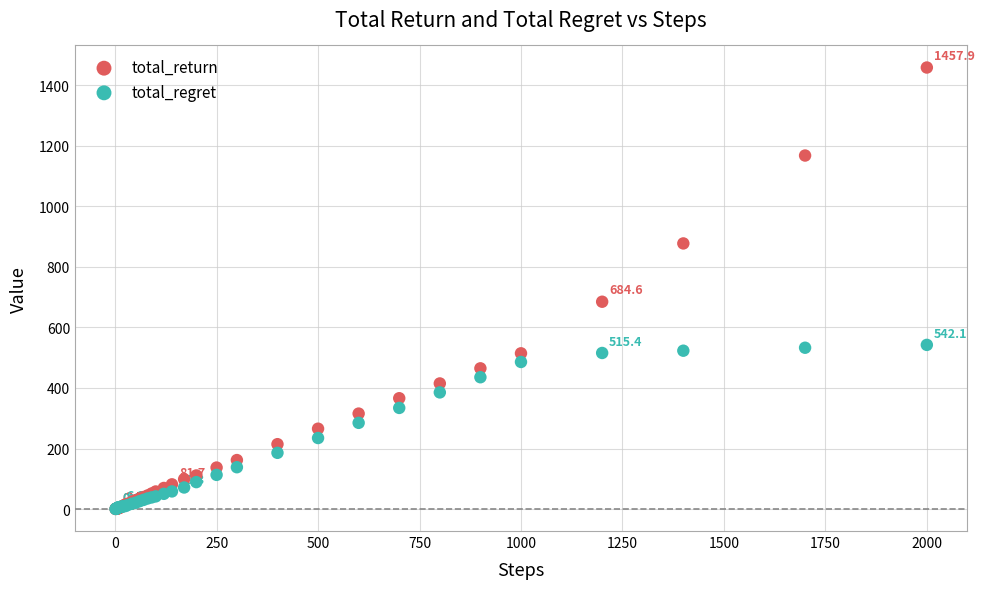

Across all series, what Y value is closest to 729?

684.6